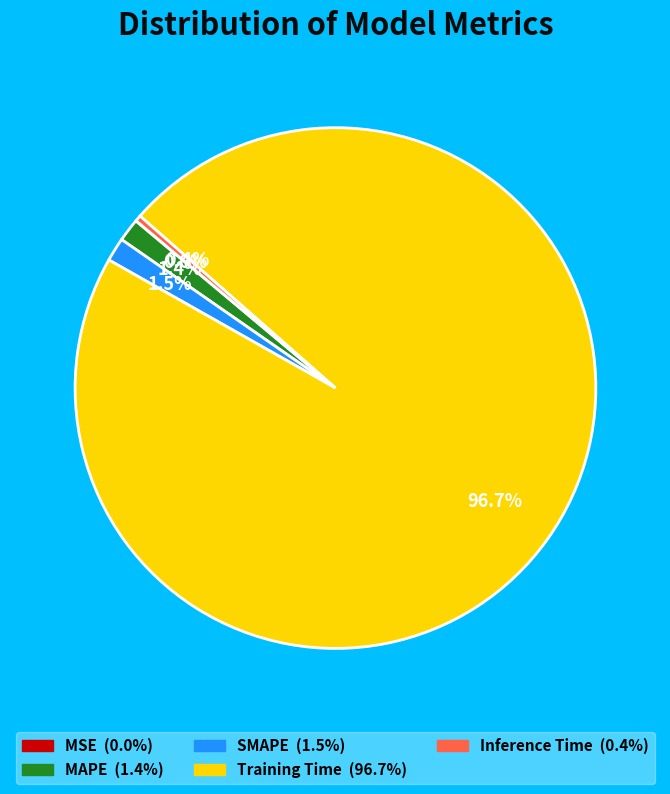

Is it true that Inference Time is 0% of the pie?

True